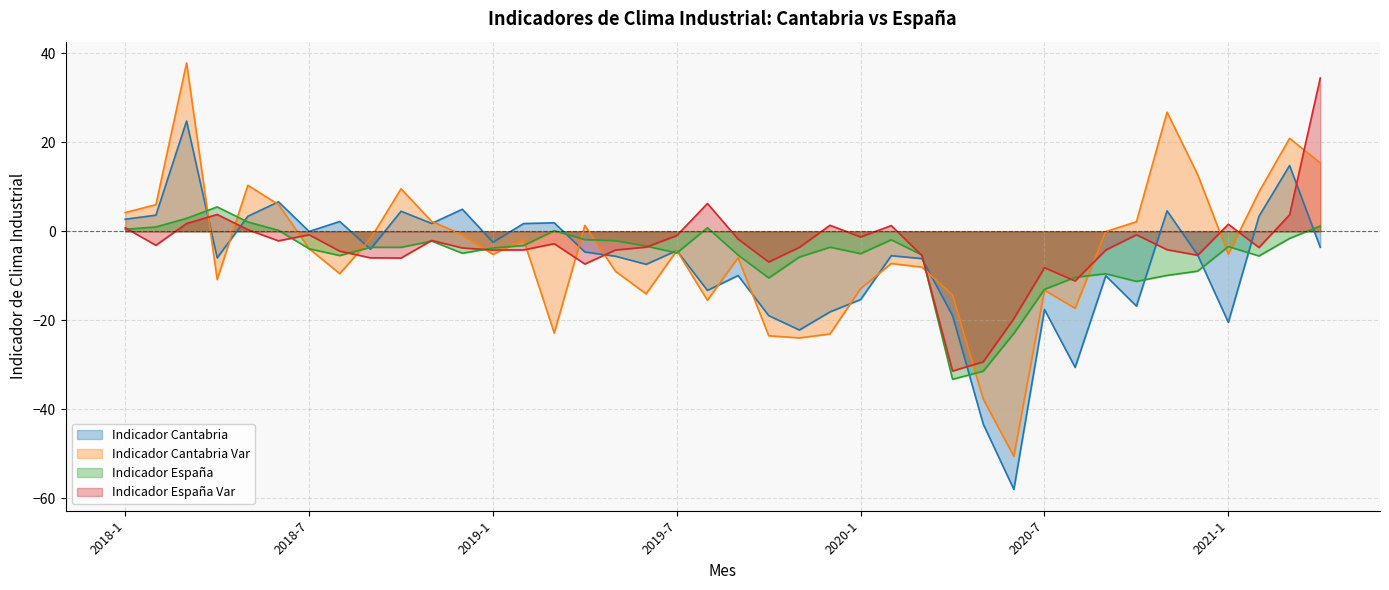

At 2018-1, list the series in order from largest to smallest.

Indicador Cantabria Var, Indicador Cantabria, Indicador España Var, Indicador España